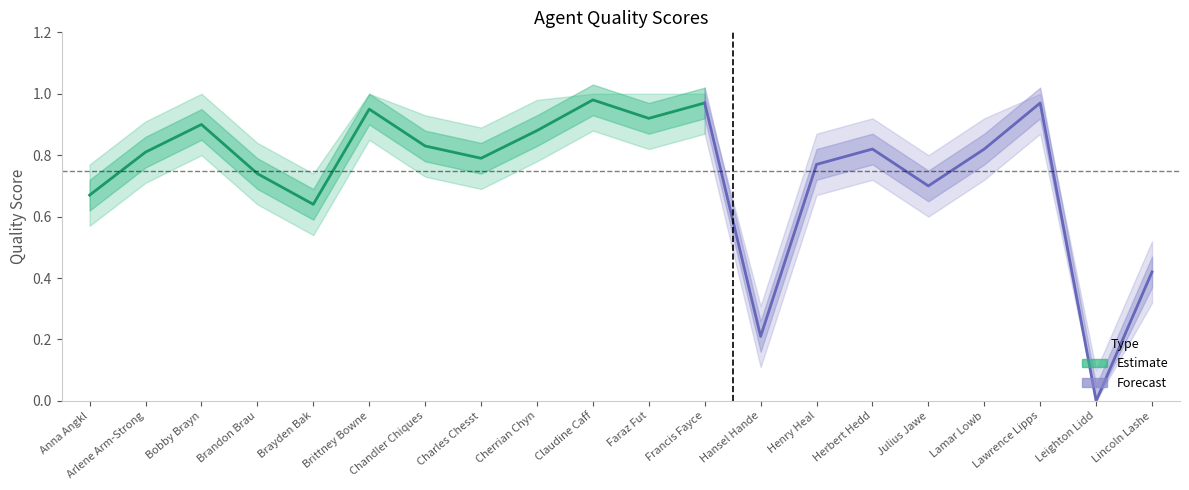

How many interior local peaks does the Lower Bound series have?

6